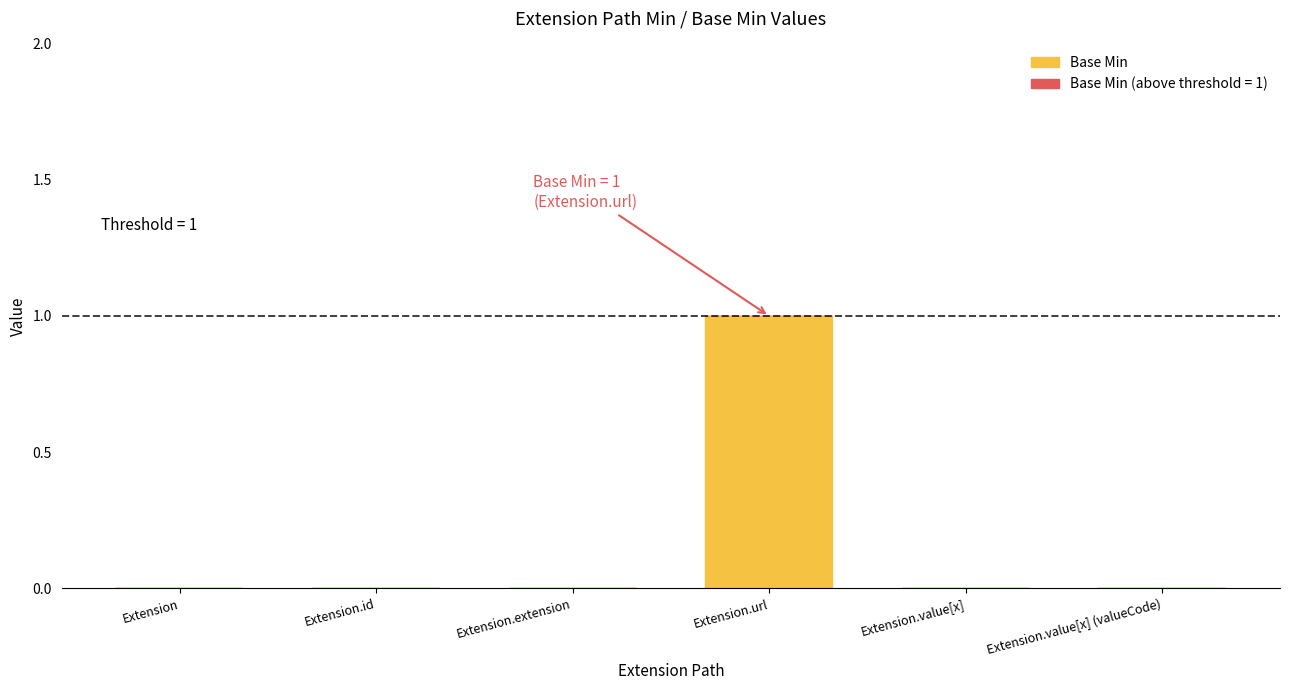

Which has a higher value, Extension.url or Extension.value[x]?

Extension.url